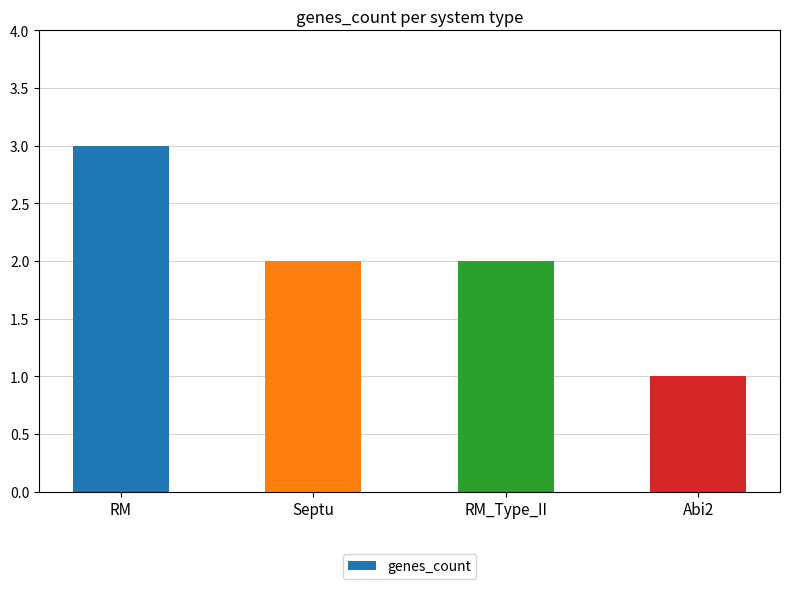

What is the label of the 1st bar from the left?

RM